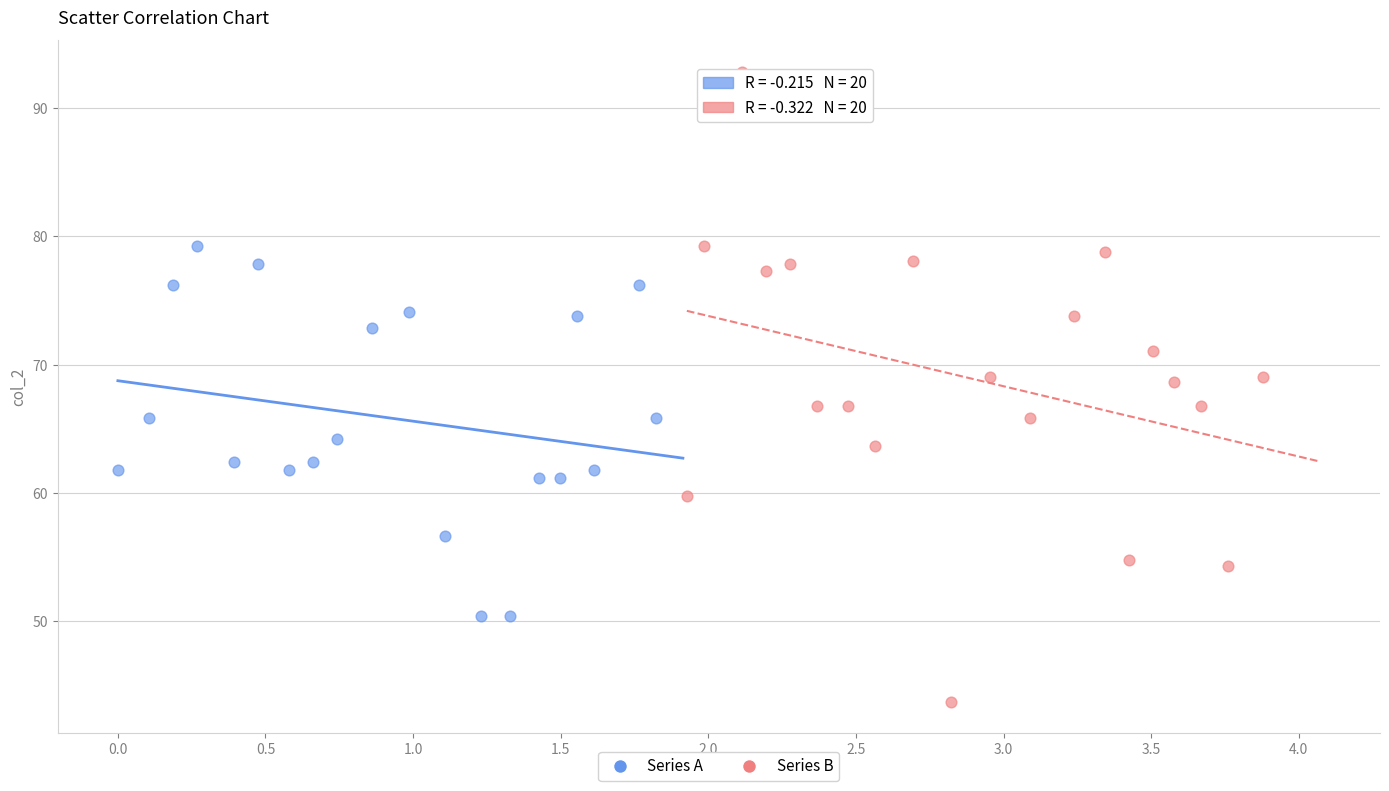

Which series has the widest spread of Y values?

Series B